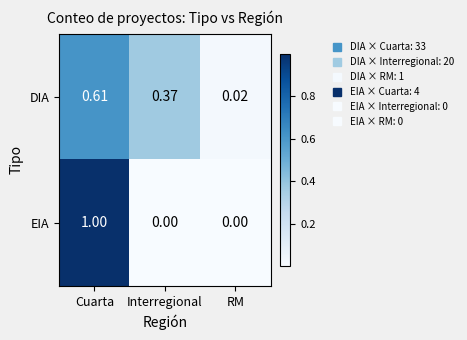

At RM, list the series in order from smallest to largest.

EIA, DIA